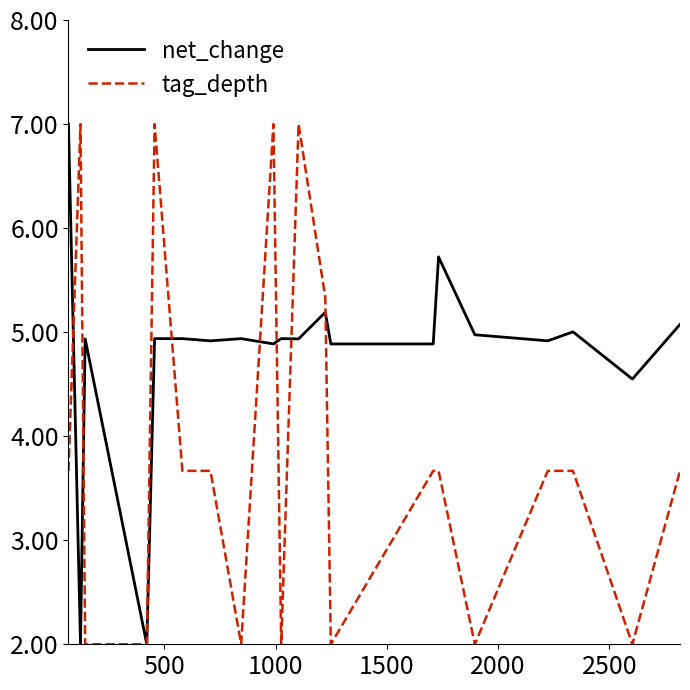

Which series ends up on top after the final intersection of net_change and tag_depth?

net_change